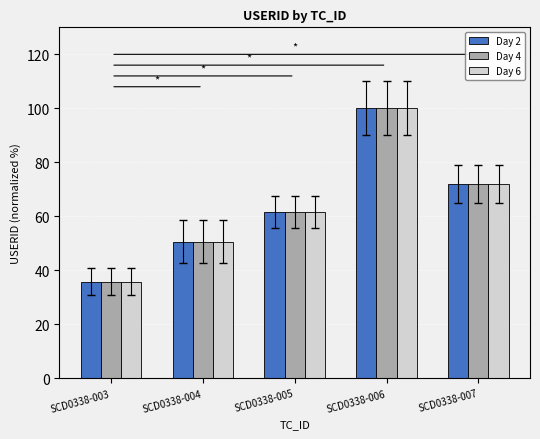

Are the bars horizontal?

No